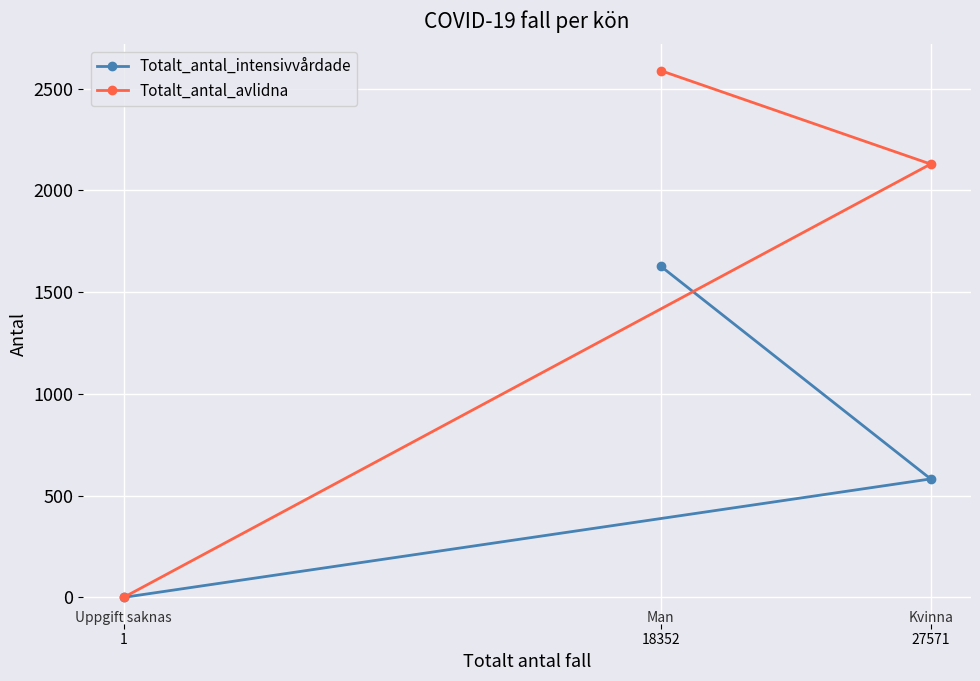

List the series in order of their peak value, highest first.

Totalt_antal_avlidna, Totalt_antal_intensivvårdade